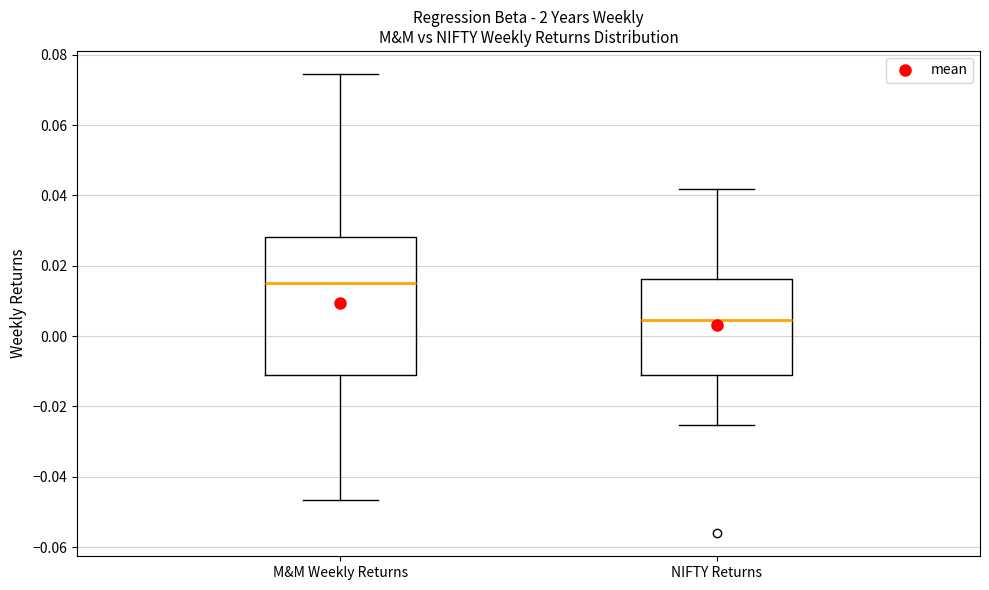

Where is the lower edge of the box for NIFTY Returns on the y-axis? The values are not printed on the chart, so give them approximately, as read against the axis.

-0.012